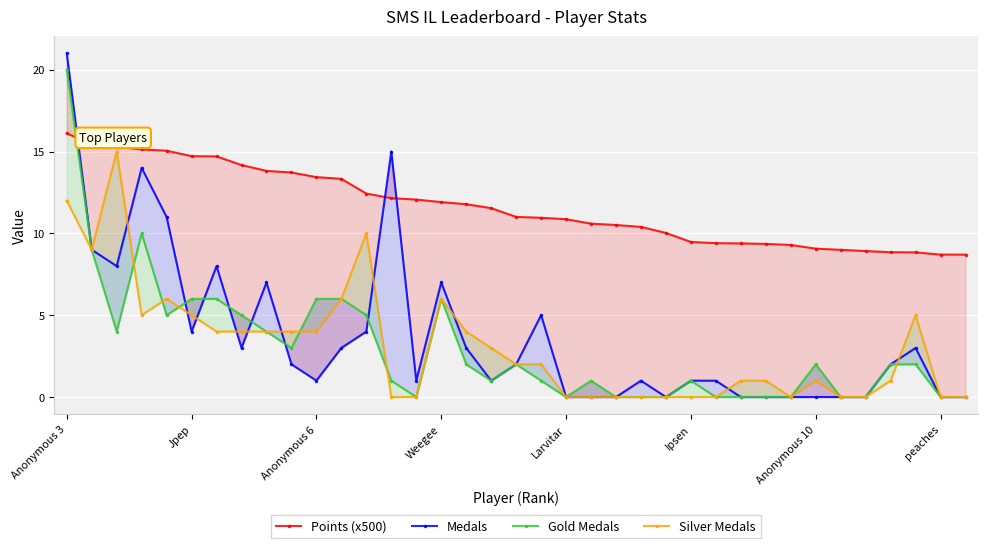

What is the difference between the second highest and second lowest values in the Silver Medals series?

12.0